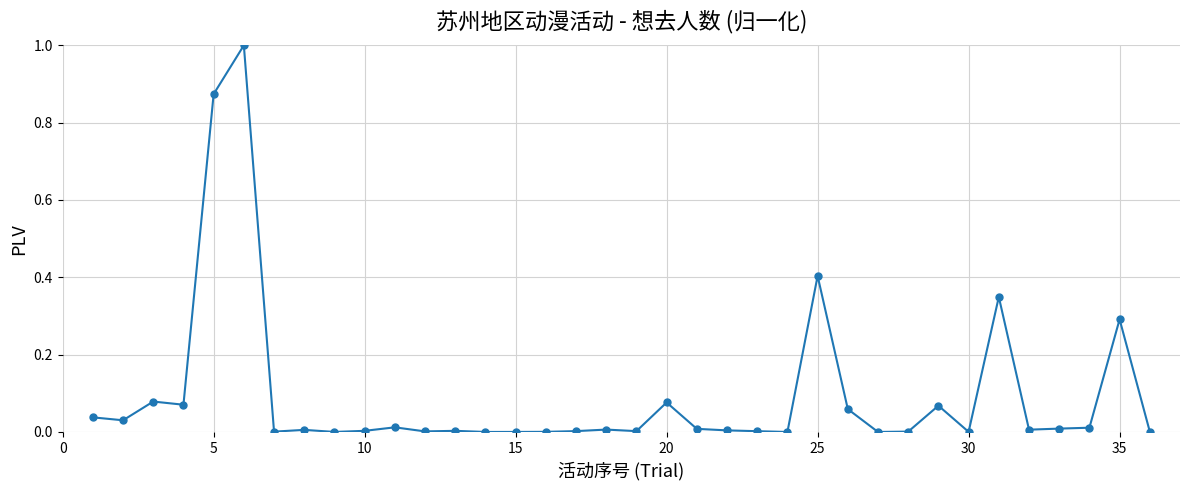

True or false: there are more than 1 points higher than both neighbors.

True